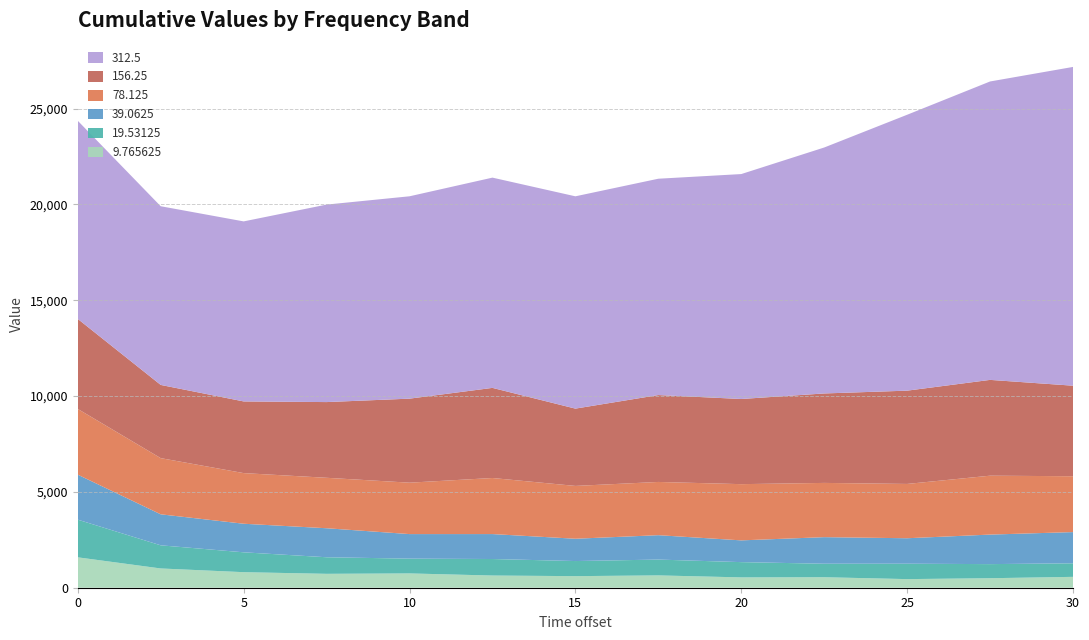

Reading left to right, extract all data points from this chart.

9.765625: 1586	1005	811	725	746	636	604	643	539	548	449	496	567
19.53125: 1966	1208	1037	865	772	862	788	826	797	704	804	736	707
39.0625: 2348	1618	1491	1514	1281	1302	1164	1273	1135	1387	1329	1541	1629
78.125: 3430	2932	2643	2633	2683	2926	2757	2778	2934	2831	2834	3074	2915
156.25: 4697	3820	3740	3951	4385	4703	4034	4534	4444	4668	4868	4999	4725
312.5: 10341	9325	9395	10306	10560	10972	11079	11290	11738	12835	14398	15573	16635